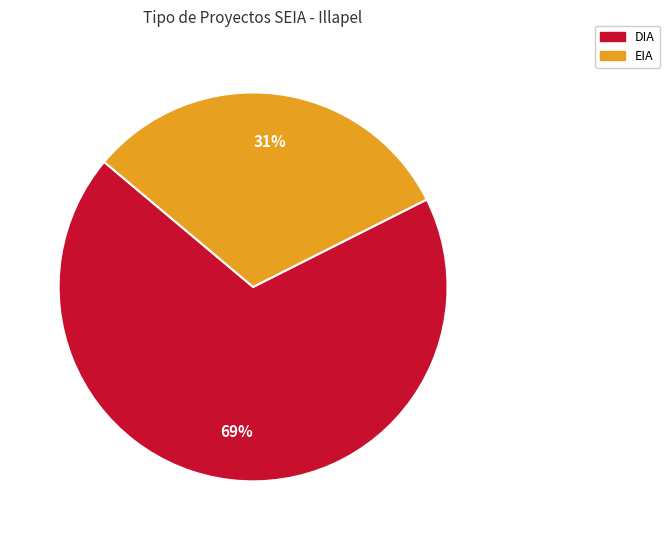

The DIA slice represents 69% of the pie. True or false?

True